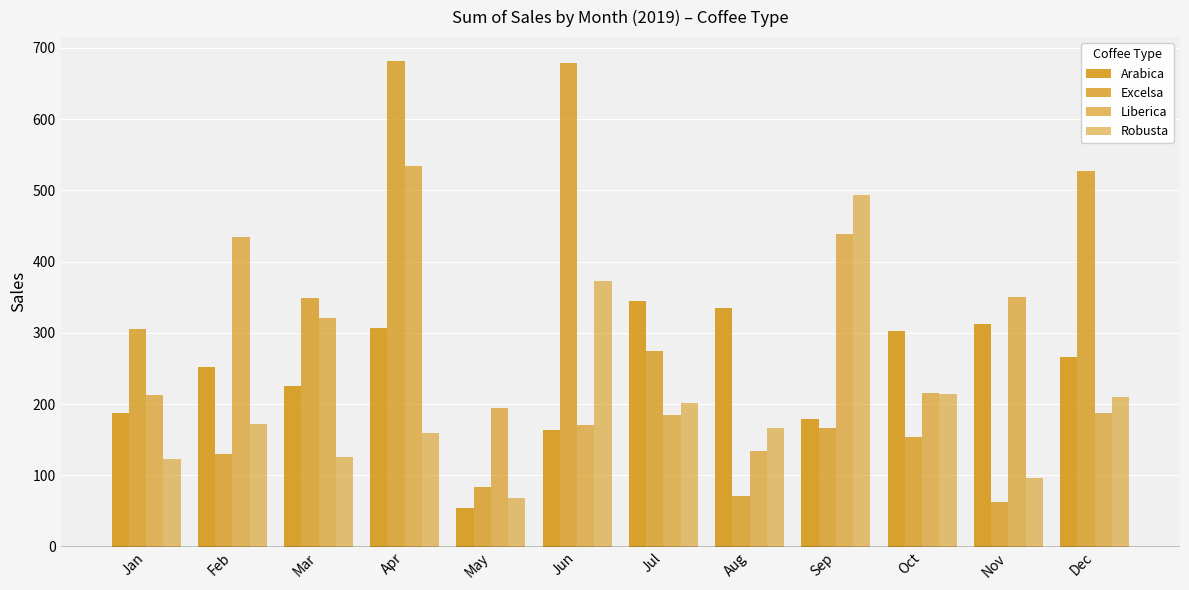

At how many categories does at least one series exceed 284?

11